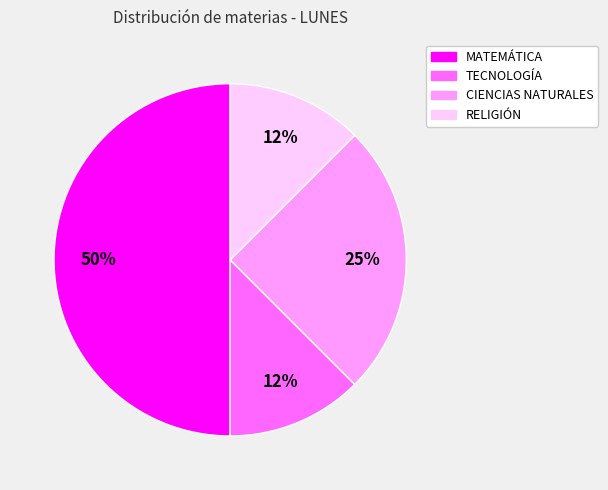

To the nearest percent, what is the average slice percentage?

25%